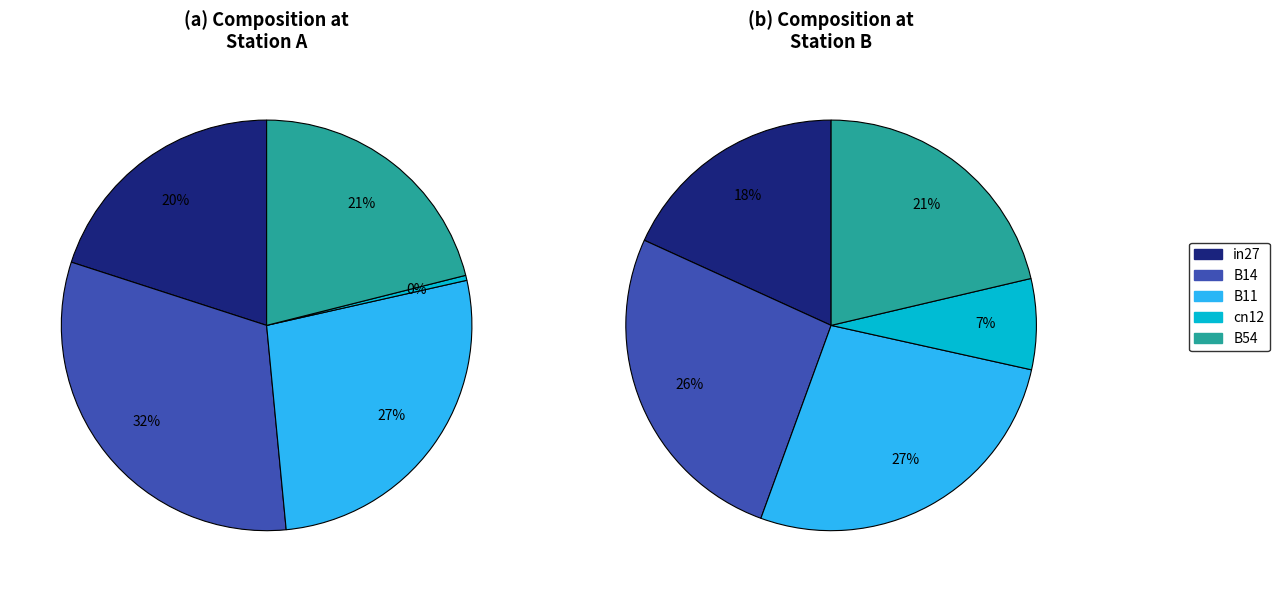

Is B54 the majority of the pie?

No